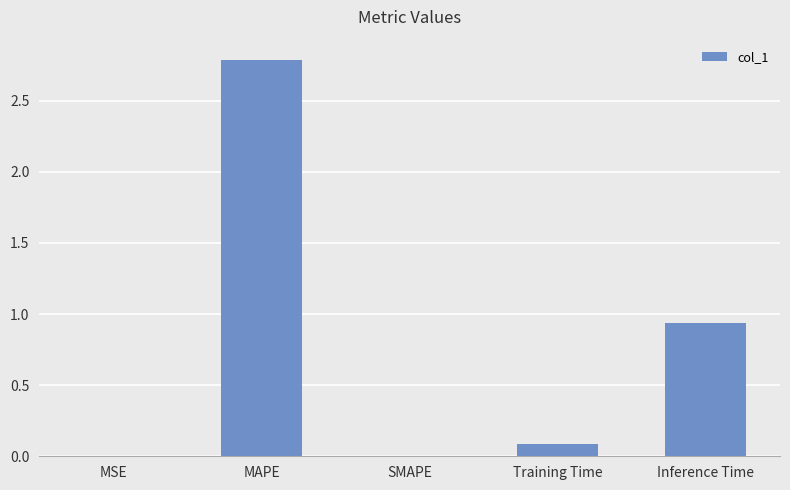

Count the number of categories in the chart.

5